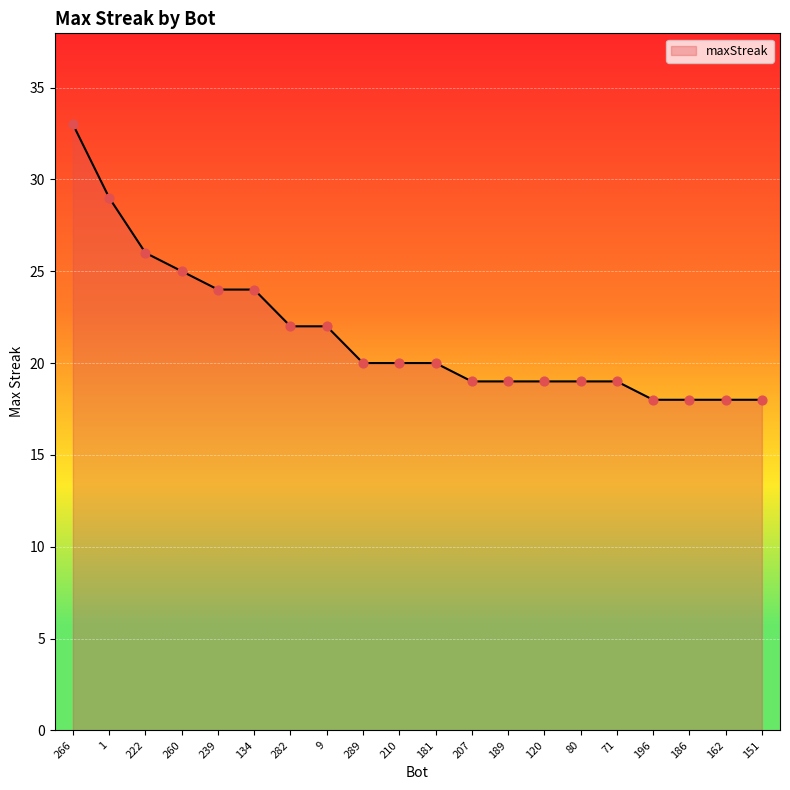

Approximately how many times larger is the value at 207 compared to 186?

1.1